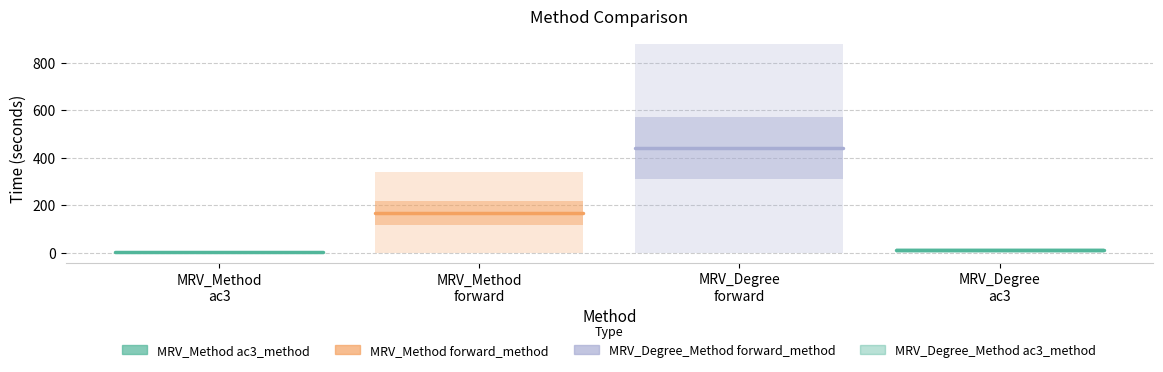

What is the lowest value of the MRV_Method ac3_method series?

2.7